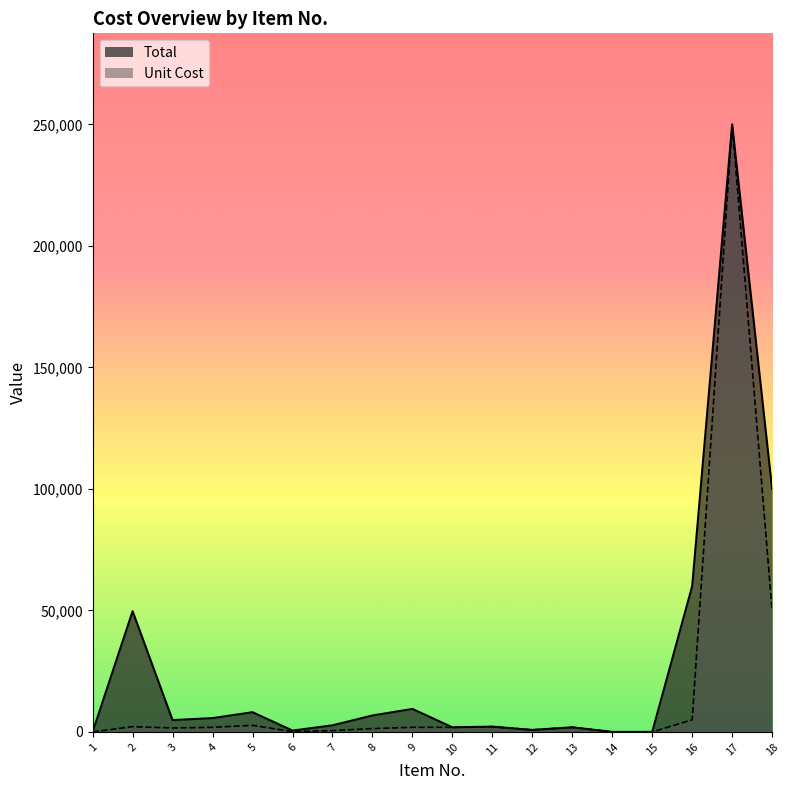

At which category is the sum across all series the highest?

17